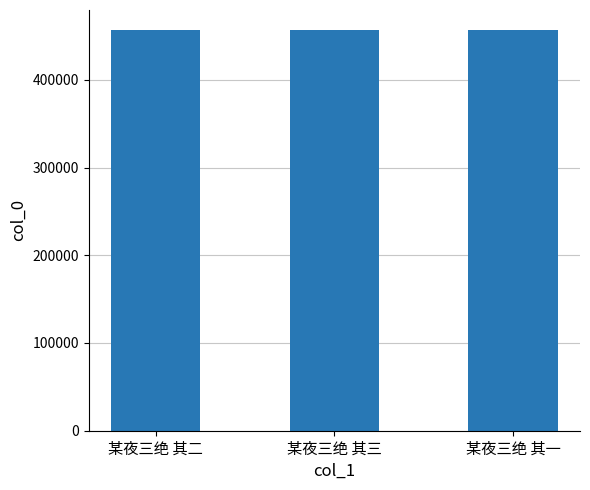

What is the average value?

456760